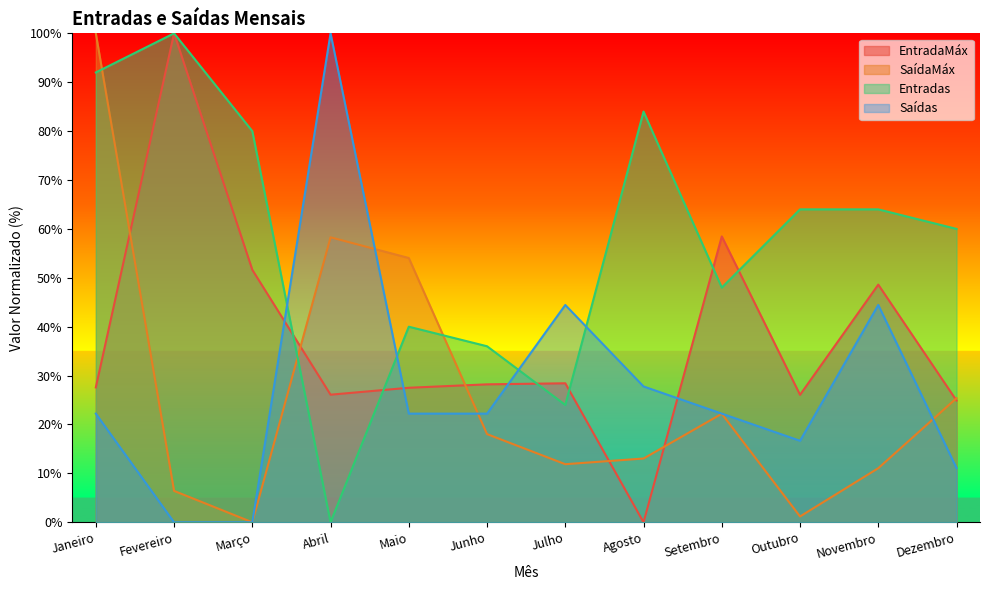

Between Julho and Setembro, which series saw the biggest shift?

EntradaMáx